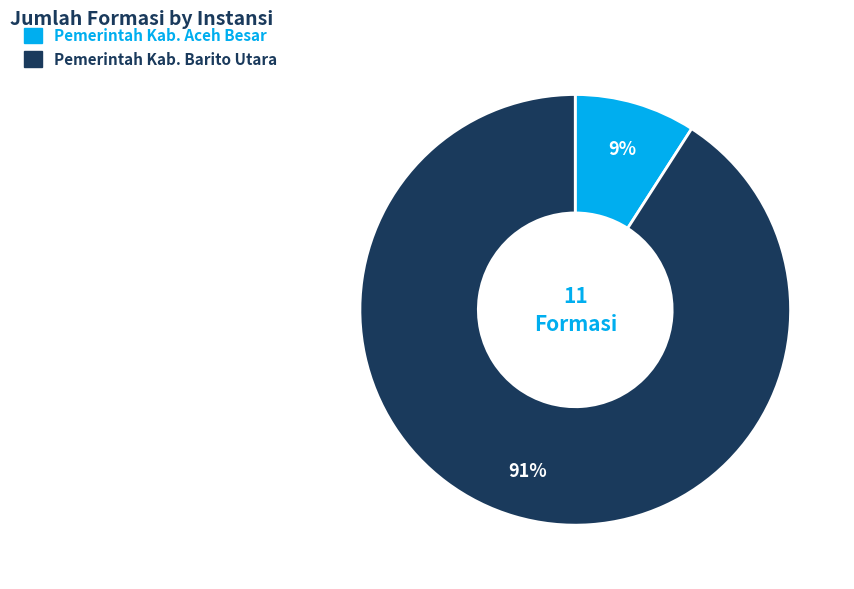

To the nearest percent, what portion does Pemerintah Kab. Aceh Besar represent?

9%